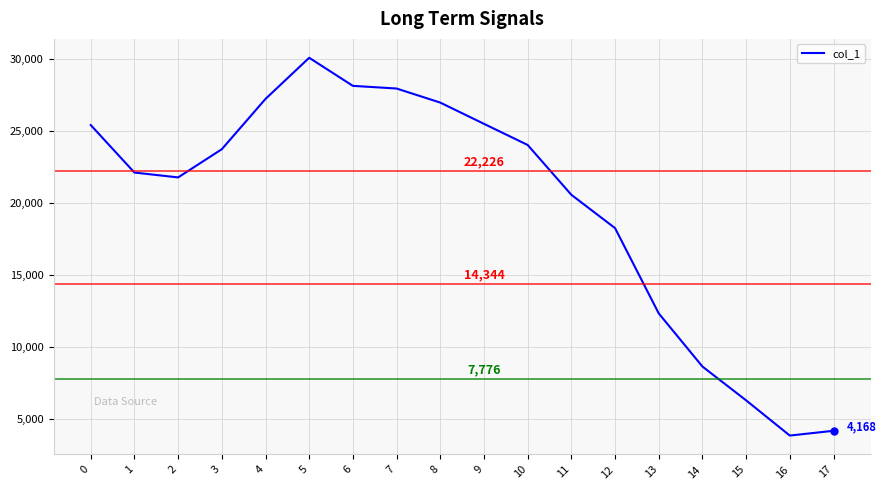

What is the approximate value at 7?

27970